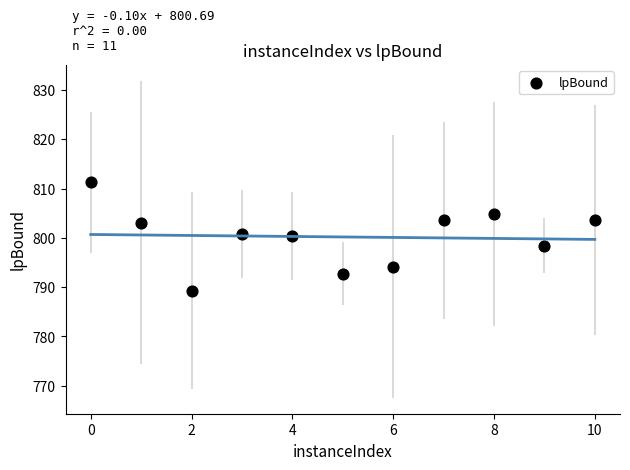

What is the range of X values (max minus min)?

10.0